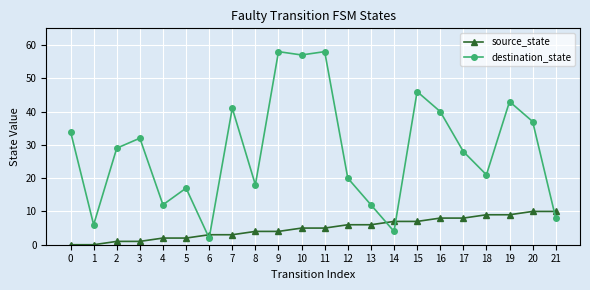

What is the highest value of the source_state series?

10